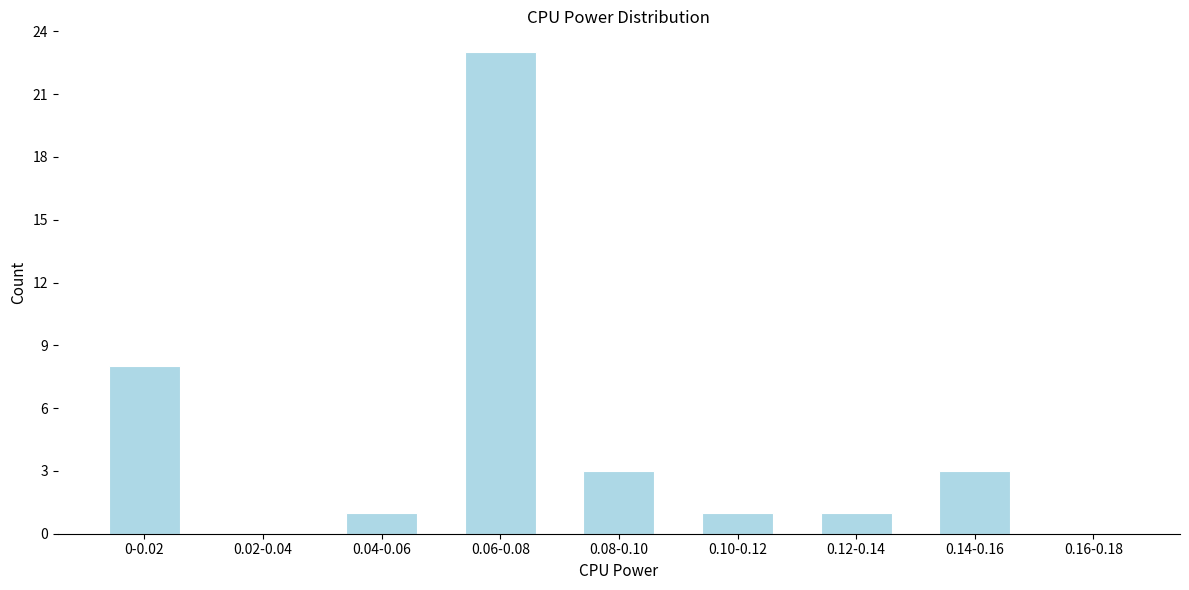

Reading right to left, extract all data points from this chart.

0.16-0.18=0	0.14-0.16=3	0.12-0.14=1	0.10-0.12=1	0.08-0.10=3	0.06-0.08=23	0.04-0.06=1	0.02-0.04=0	0-0.02=8